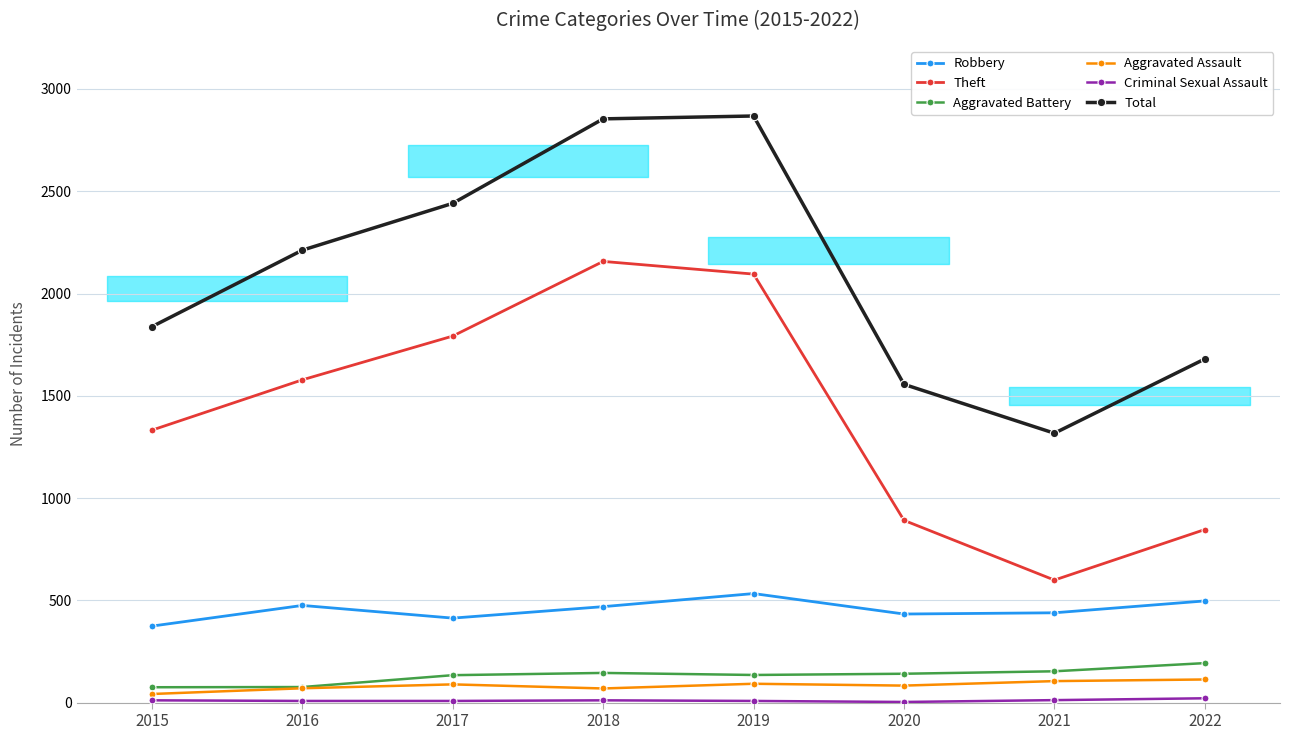

What is the average value of the Robbery series?

454